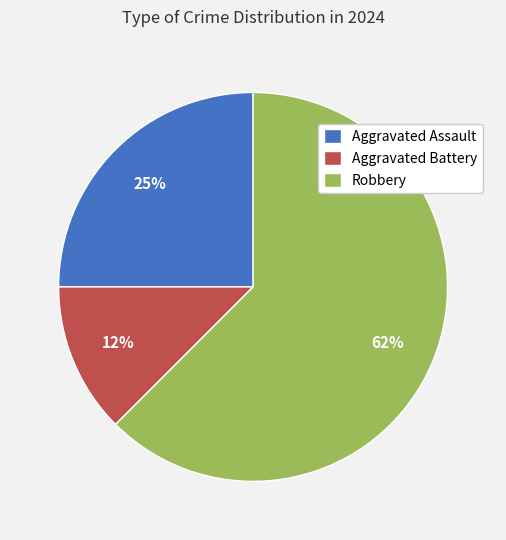

Combined, do Aggravated Assault and Robbery account for over 50%?

Yes